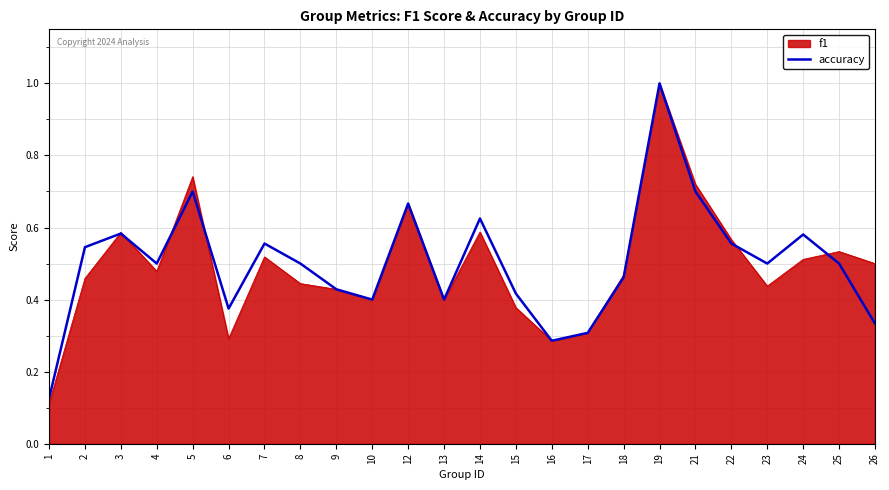

At which category is the sum across all series the highest?

19